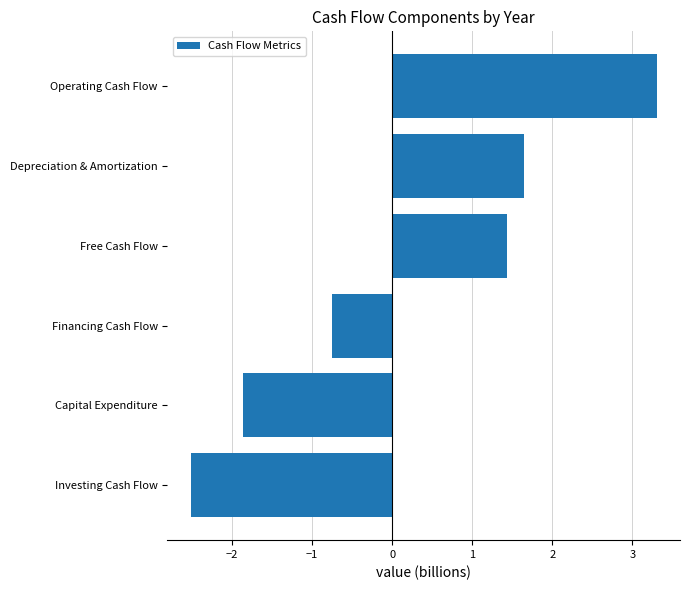

Reading bottom to top, transcribe all the data shown in this chart.

Investing Cash Flow=-2.5	Capital Expenditure=-1.9	Financing Cash Flow=-0.8	Free Cash Flow=1.4	Depreciation & Amortization=1.6	Operating Cash Flow=3.3